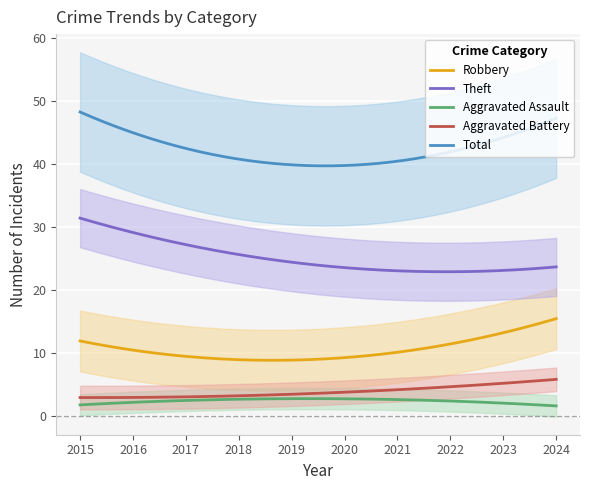

Is the value of Total at 2015 greater than the value of Theft at 2018?

Yes